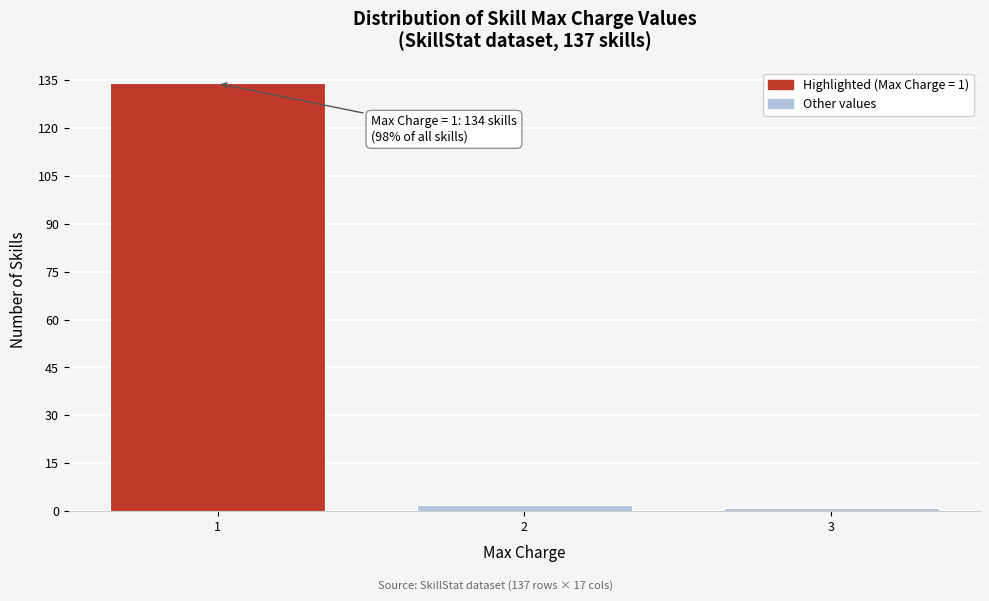

Reading left to right, extract all data points from this chart.

1=134	2=2	3=1